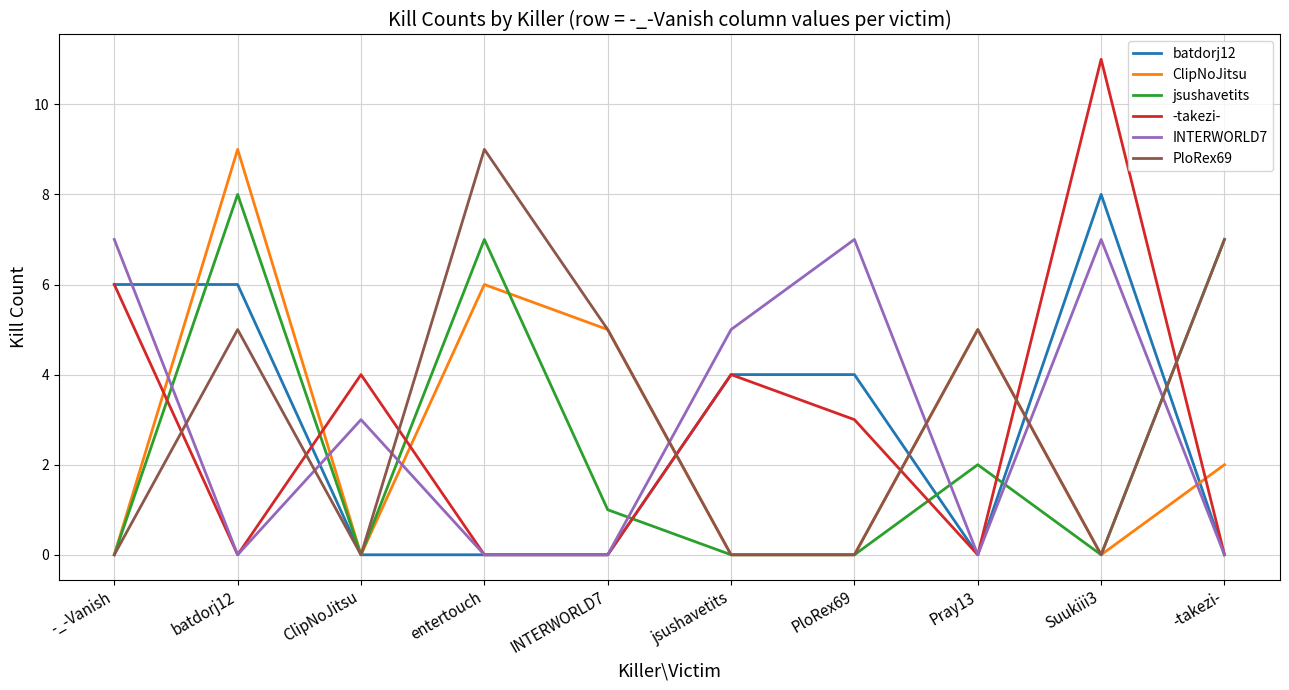

What position from the right is -takezi-?

1